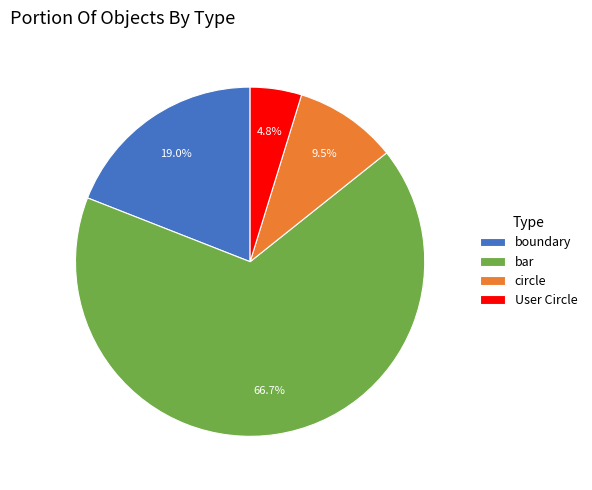

Combined, what portion of the pie is circle and bar?

76.2%